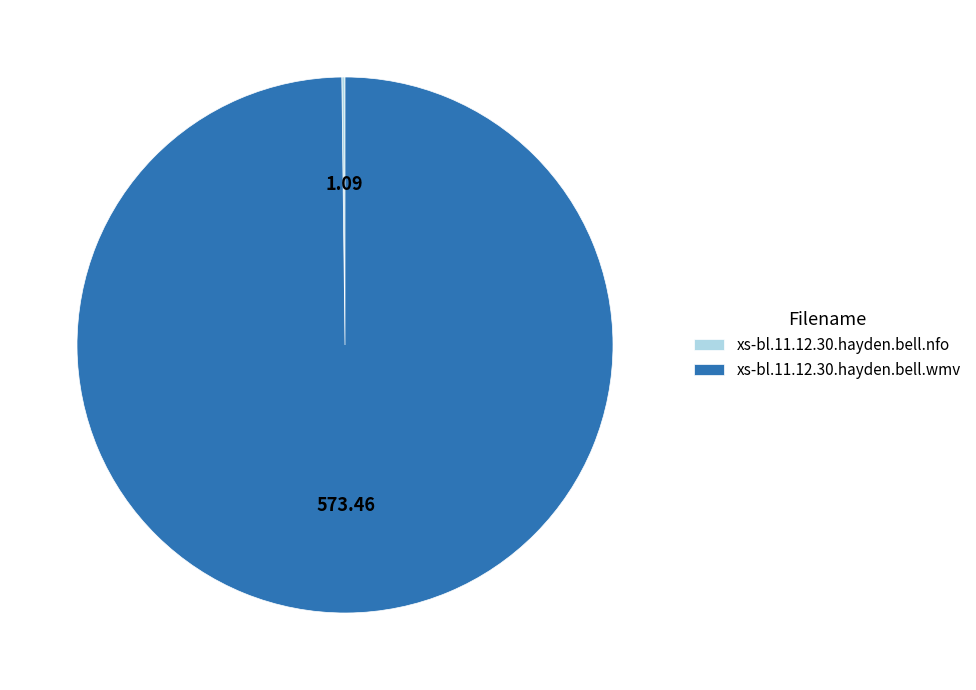

What is the majority slice?

xs-bl.11.12.30.hayden.bell.wmv